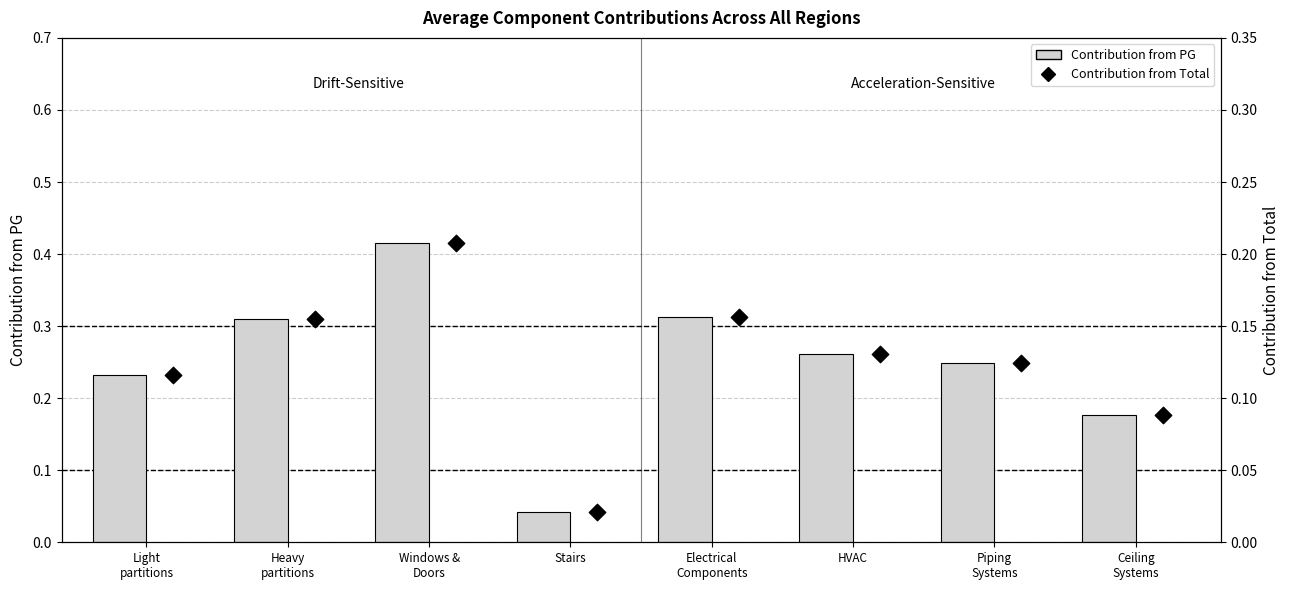

Which series contains the highest Y value?

Contribution from PG